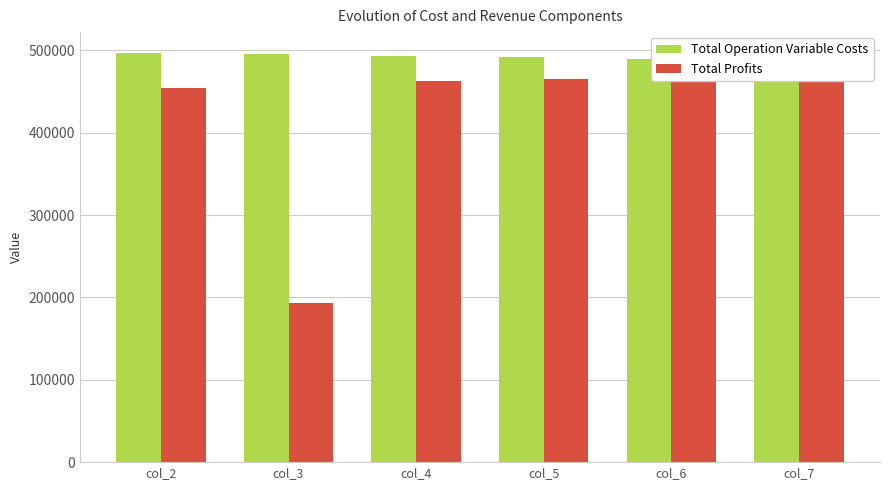

How many categories are shown in the chart?

6